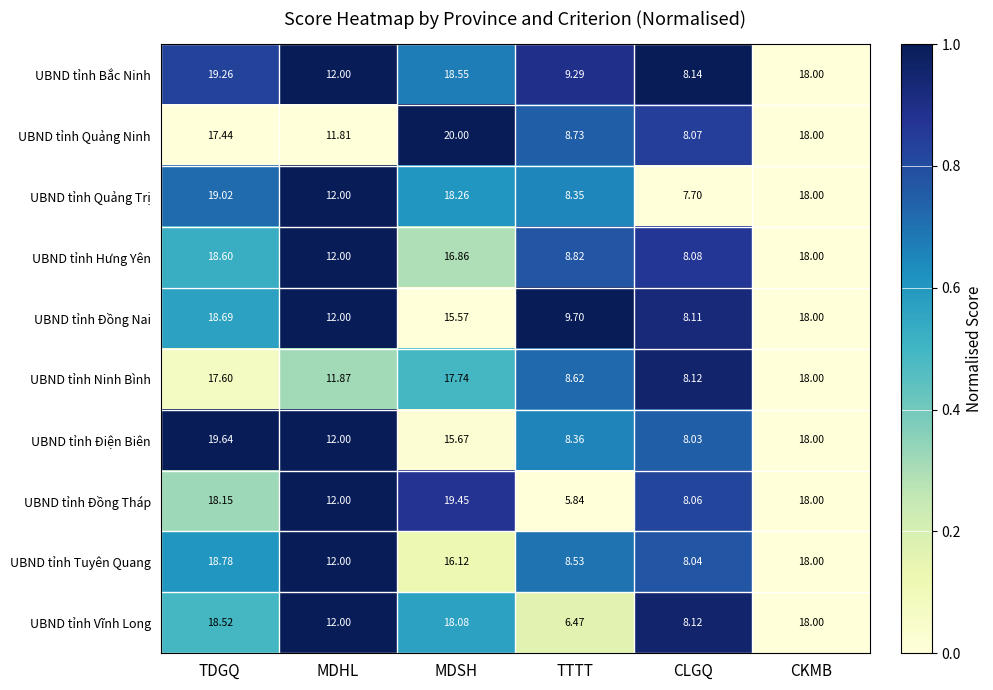

Which series has the widest spread of values?

UBND tỉnh Đồng Tháp